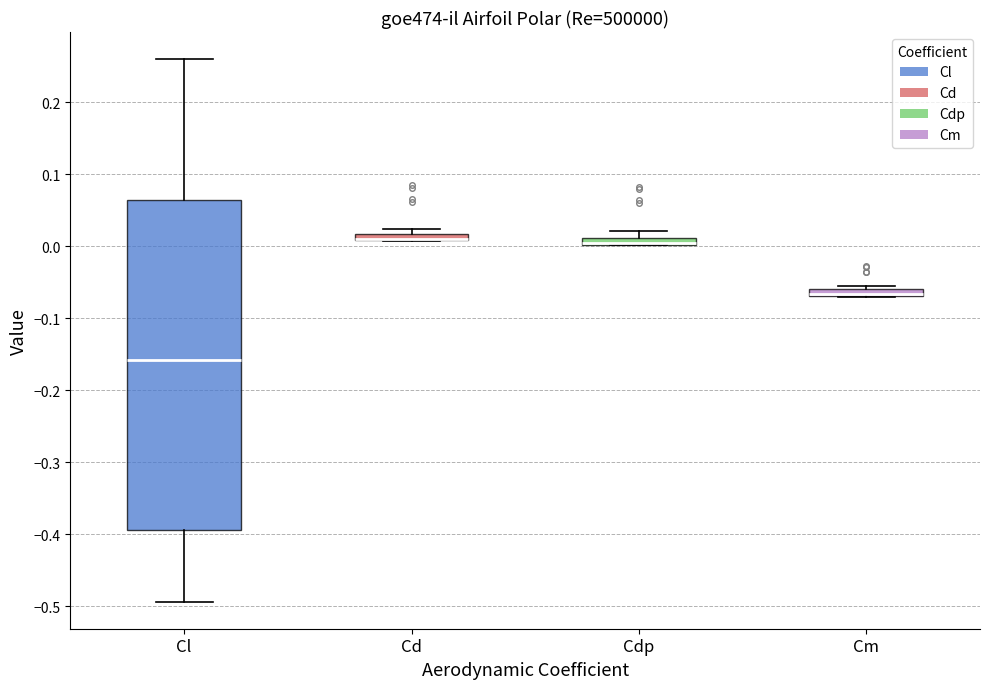

Where does the median line of the box for Cl sit on the y-axis? The values are not printed on the chart, so give them approximately, as read against the axis.

-0.16